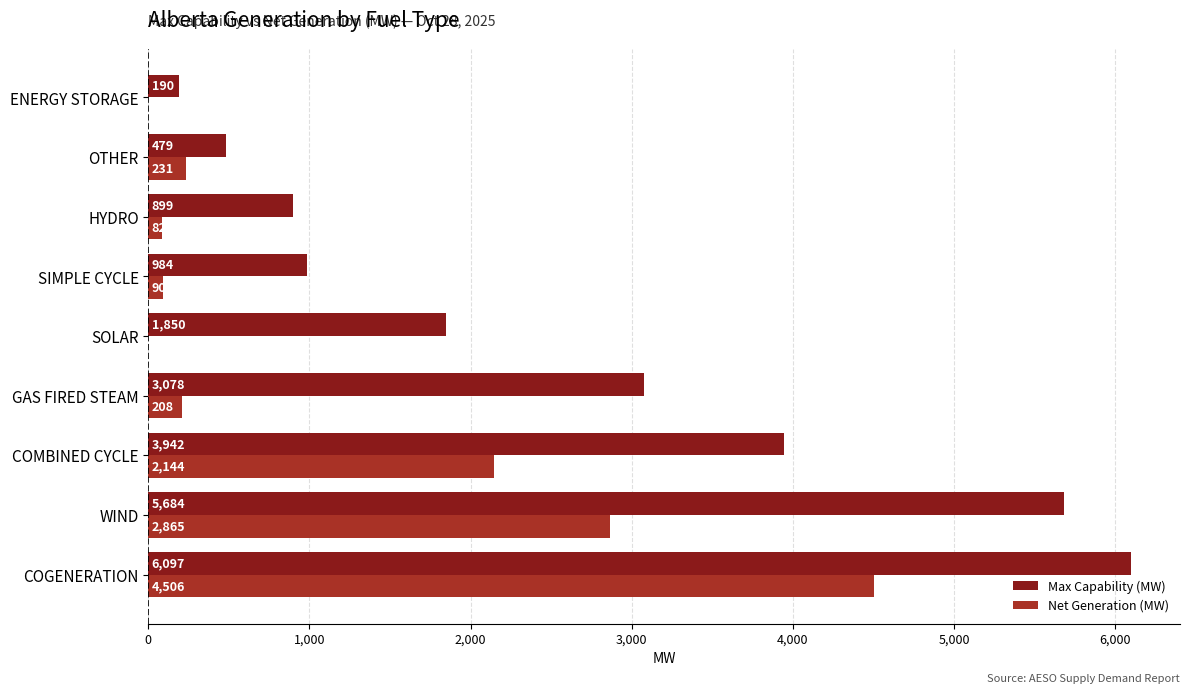

At which category is the sum across all series the highest?

COGENERATION